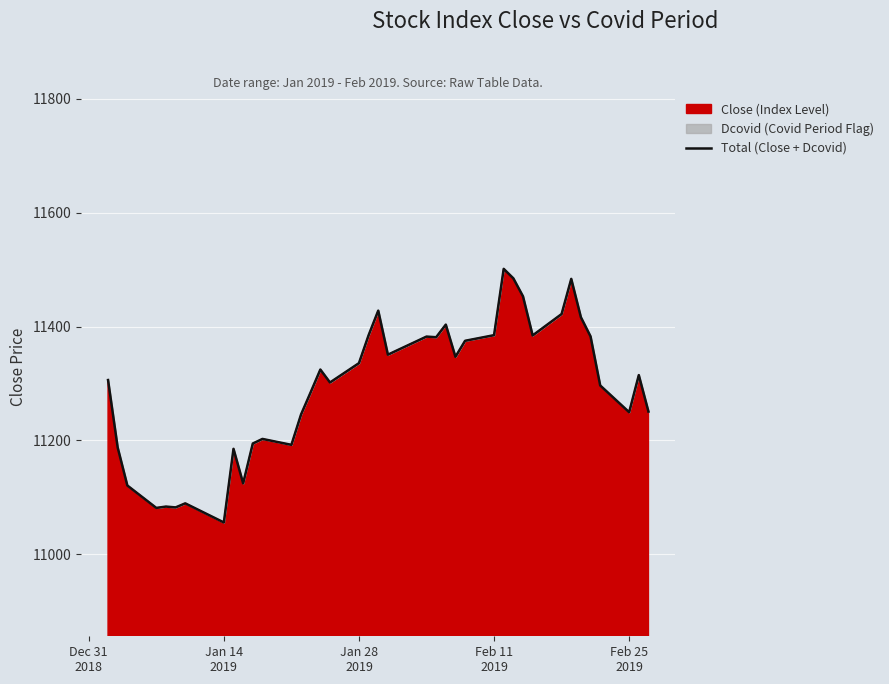

What is the greatest value displayed?

11501.5